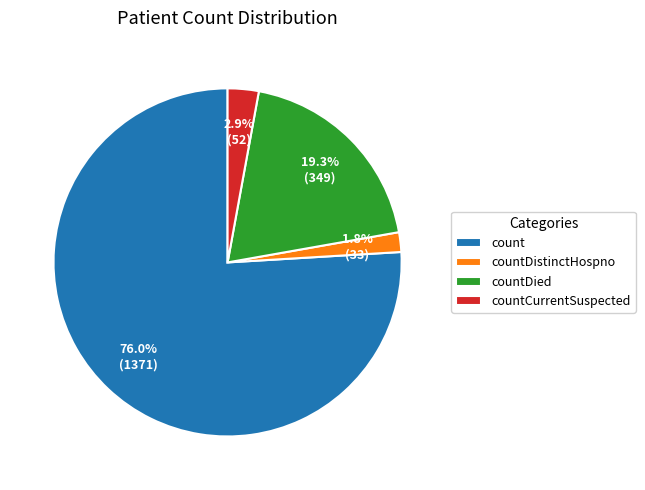

Is the sum of count and countCurrentSuspected greater than half?

Yes